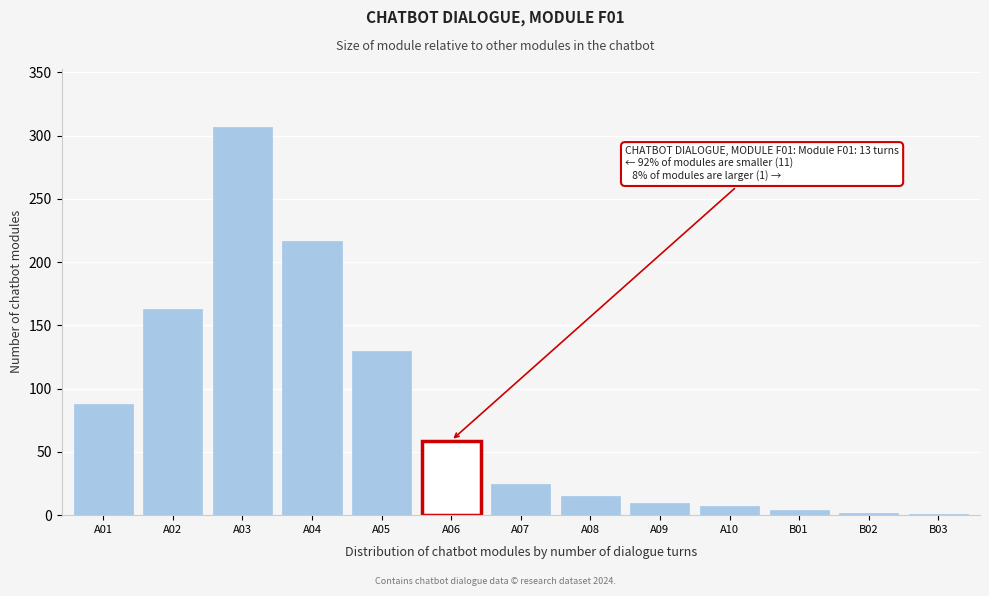

Is it true that the value at A04 is 217?

True